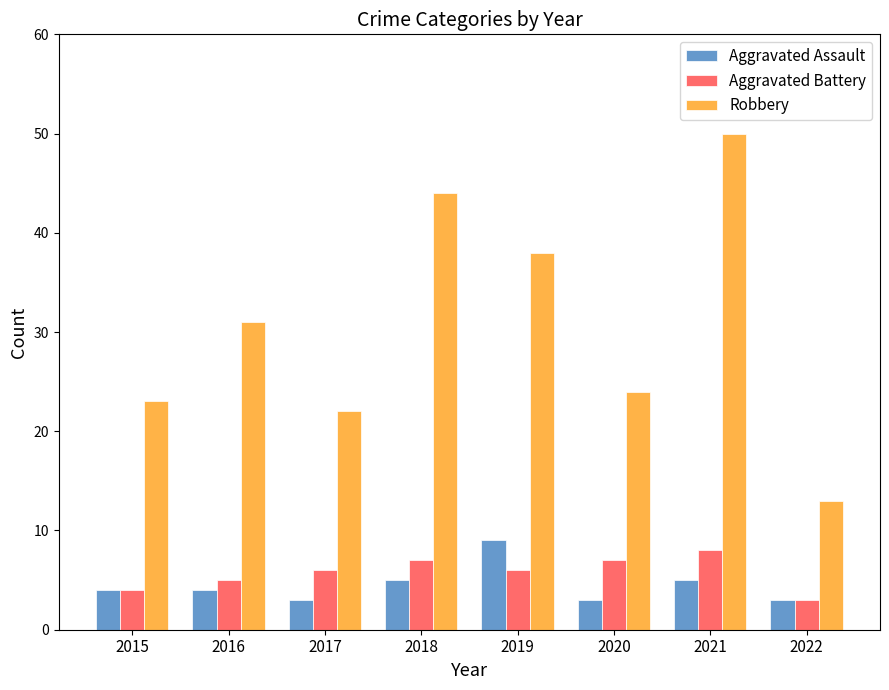

True or false: Robbery has a value of 52 at 2016.

False